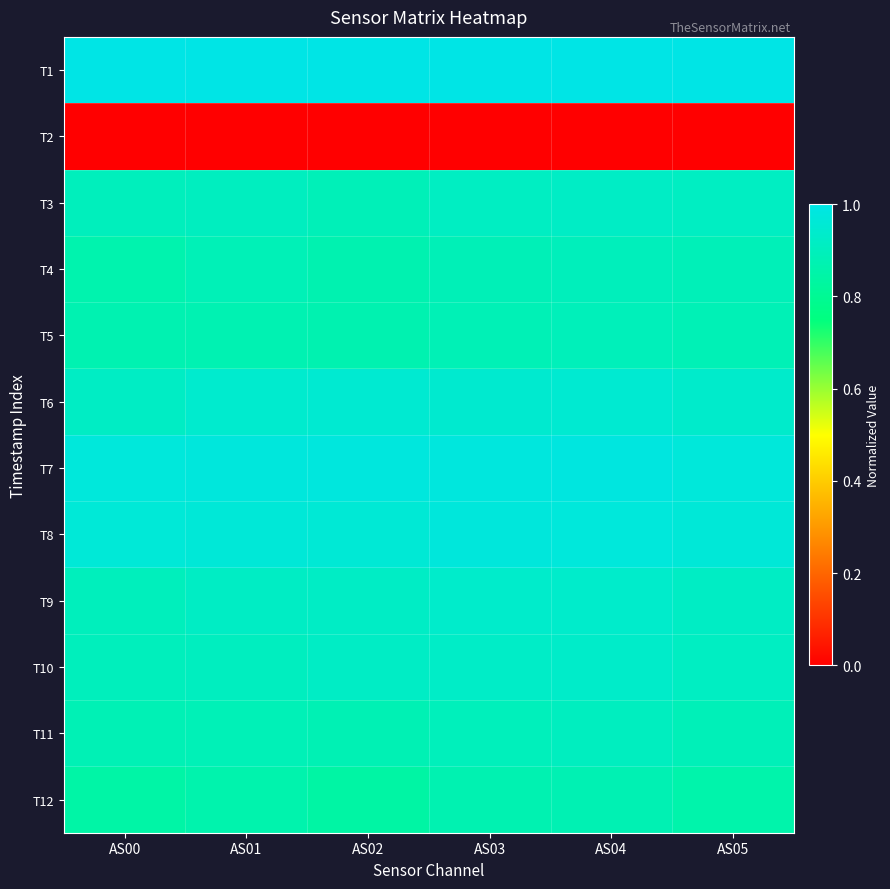

What is the total value across all series at AS04?

10.3